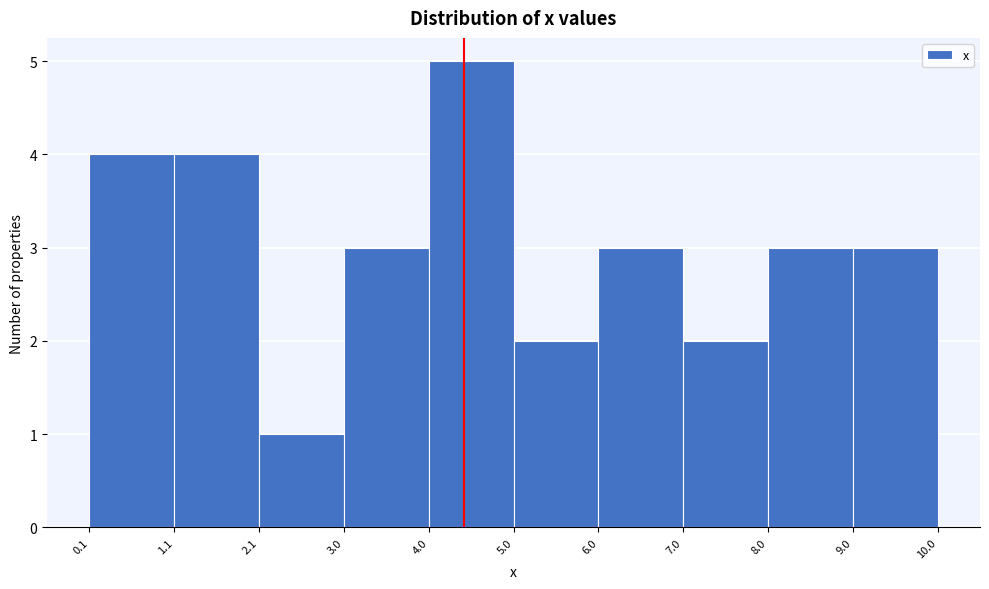

How tall is the bar that spans 5.0 to 6.0 on the x-axis? The values are not printed on the chart, so give them approximately, as read against the axis.

2